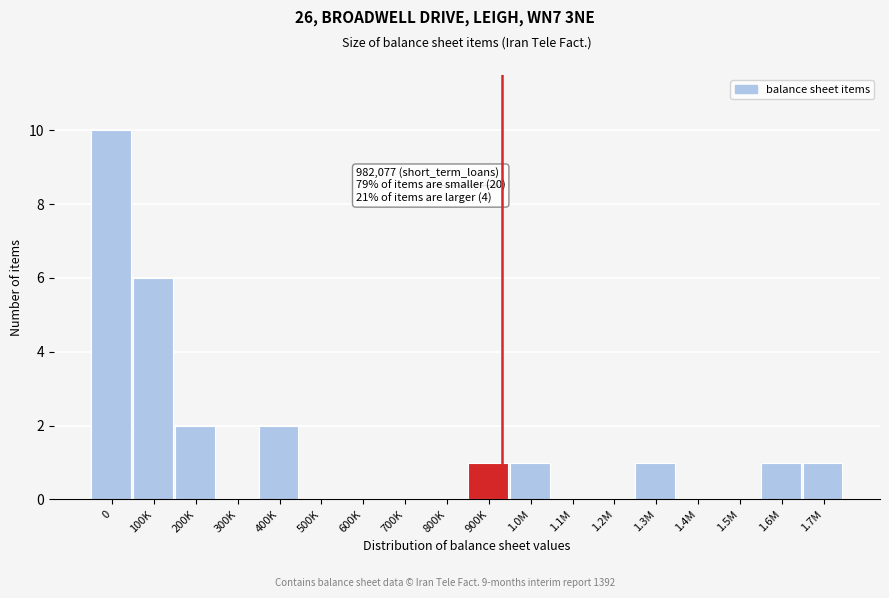

Reading right to left, what are all the values shown in this chart?

1.7M=1	1.6M=1	1.5M=0	1.4M=0	1.3M=1	1.2M=0	1.1M=0	1.0M=1	900K=1	800K=0	700K=0	600K=0	500K=0	400K=2	300K=0	200K=2	100K=6	0=10